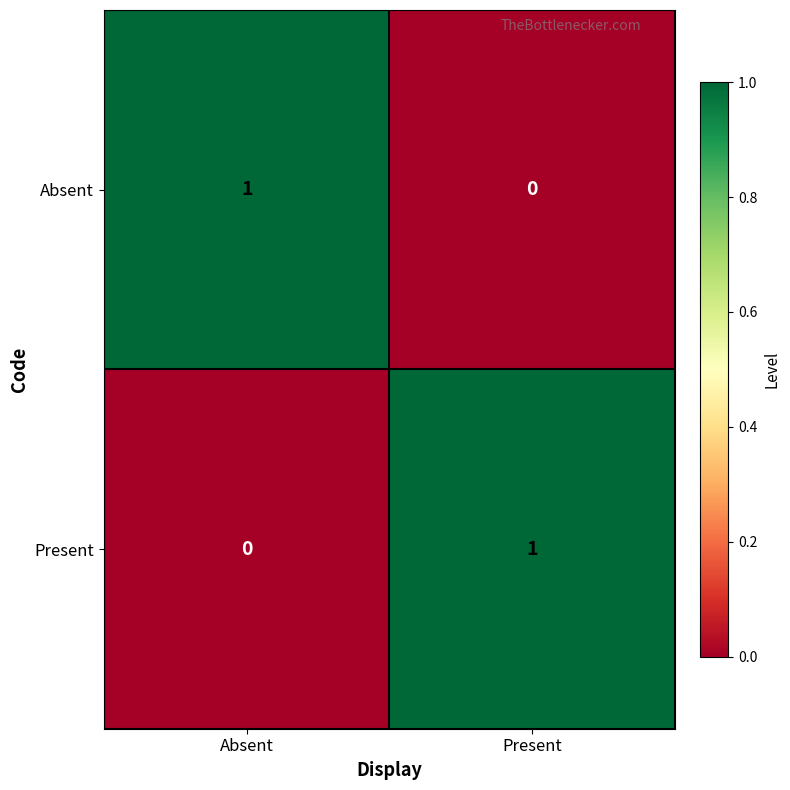

Which category has the highest value in the Present series?

Present